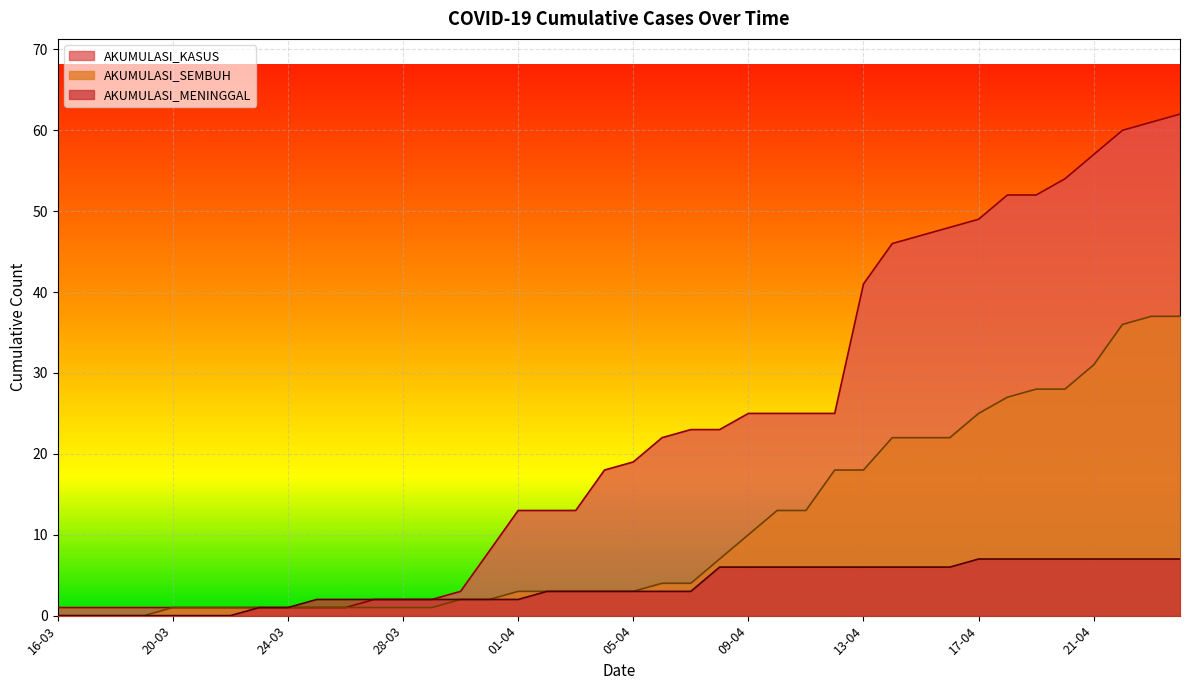

What position from the right is 10-04?

15